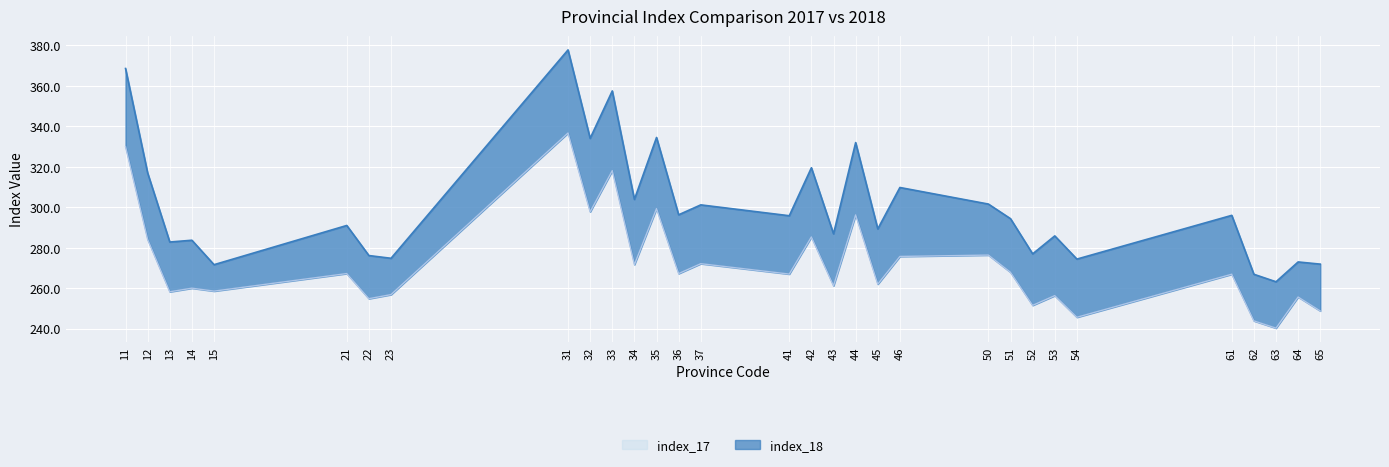

Which series has the largest total across all categories?

index_18